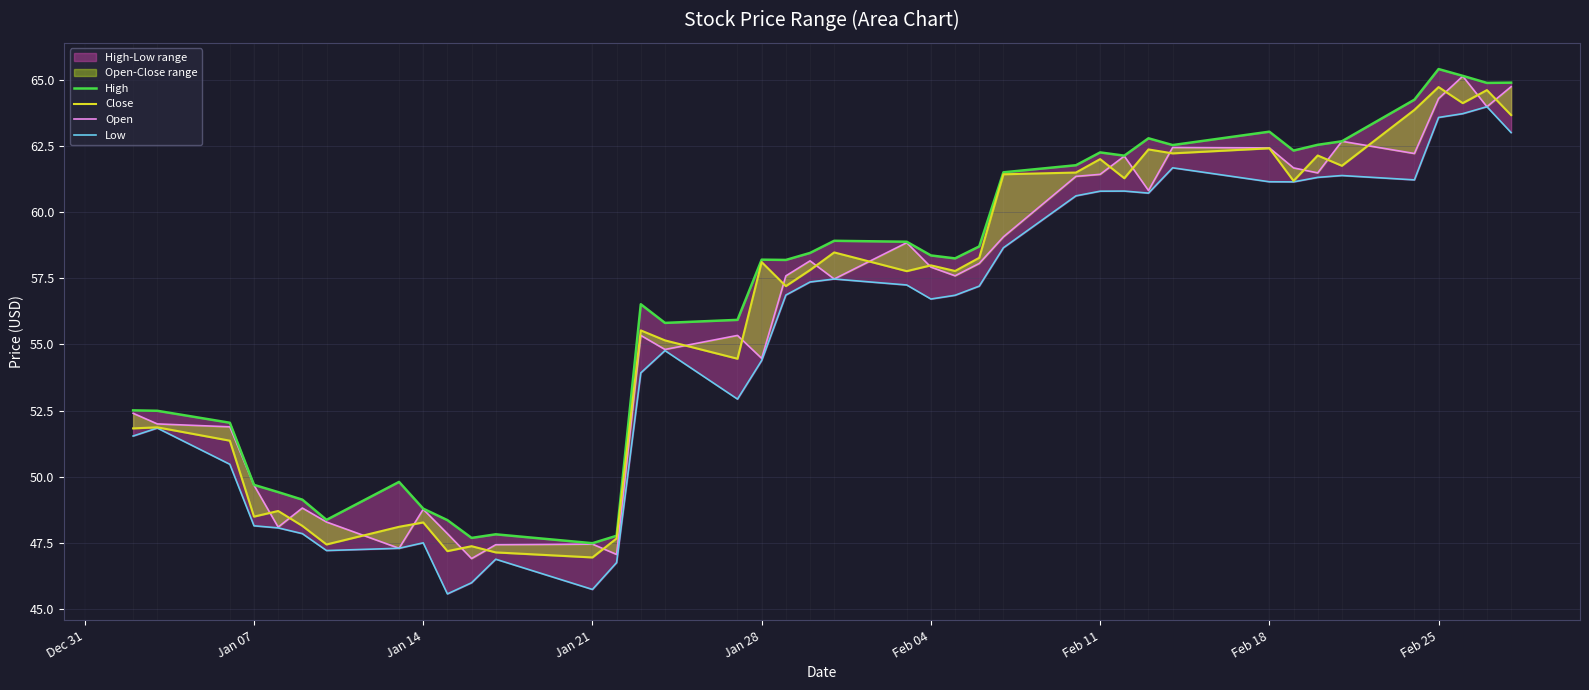

Reading left to right, list all the values displayed in this chart.

High: 52.5	52.5	52.0	49.7	49.4	49.1	48.4	49.8	48.8	48.4	47.7	47.8	47.5	47.8	56.5	55.8	55.9	58.2	58.2	58.5	58.9	58.9	58.4	58.2	58.7	61.5	61.8	62.3	62.1	62.8	62.5	63.0	62.3	62.5	62.7	64.2	65.4	65.1	64.9	64.9
Close: 51.8	51.9	51.4	48.5	48.7	48.2	47.4	48.1	48.3	47.2	47.4	47.1	47.0	47.7	55.5	55.2	54.5	58.1	57.2	57.8	58.5	57.8	58.0	57.8	58.3	61.4	61.5	62.0	61.3	62.4	62.2	62.4	61.2	62.1	61.7	63.9	64.7	64.1	64.6	63.7
Open: 52.4	52.0	51.9	49.7	48.1	48.8	48.3	47.3	48.8	47.9	46.9	47.4	47.5	47.1	55.3	54.8	55.3	54.5	57.6	58.2	57.5	58.8	57.9	57.6	58.1	59.1	61.3	61.4	62.1	60.8	62.4	62.4	61.7	61.5	62.7	62.2	64.3	65.1	64.0	64.7
Low: 51.5	51.8	50.5	48.2	48.1	47.9	47.2	47.3	47.5	45.6	46.0	46.9	45.8	46.8	53.9	54.8	52.9	54.4	56.9	57.4	57.5	57.2	56.7	56.9	57.2	58.7	60.6	60.8	60.8	60.7	61.7	61.1	61.1	61.3	61.4	61.2	63.6	63.7	64.0	63.0